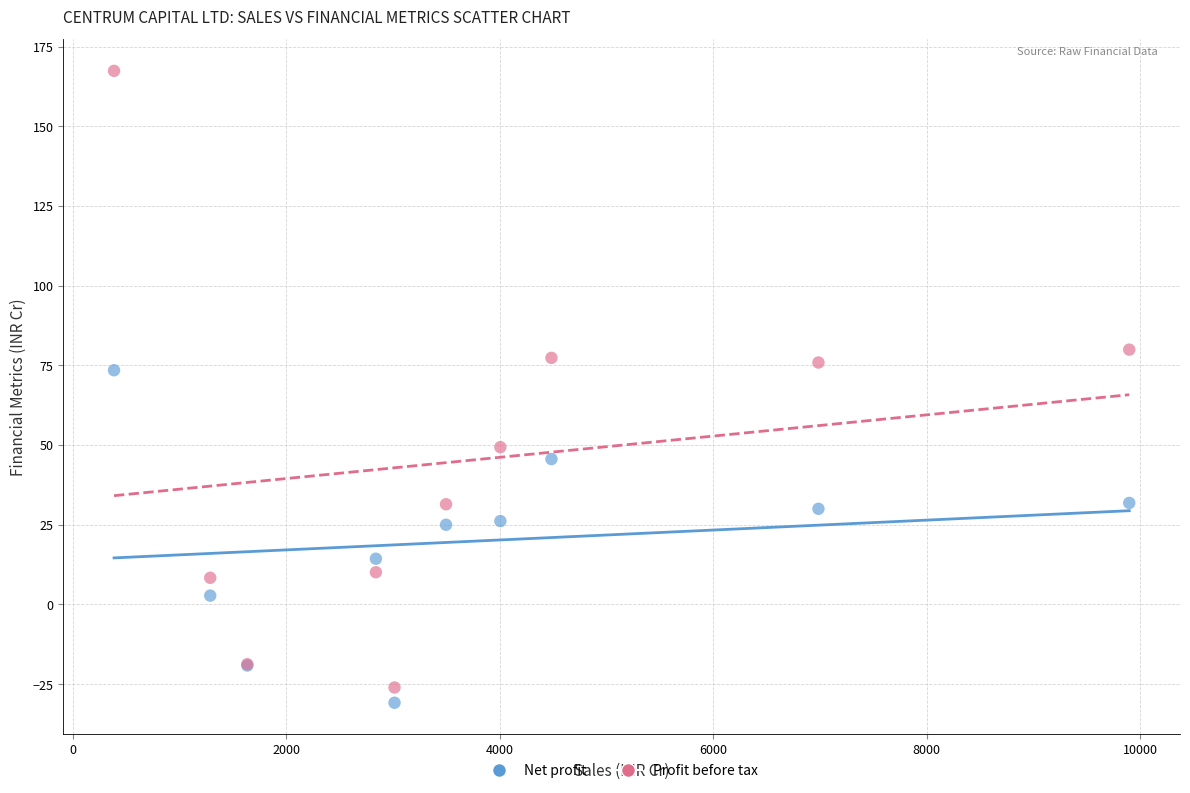

What is the X range (max minus min) for the scatter plot?

9507.4